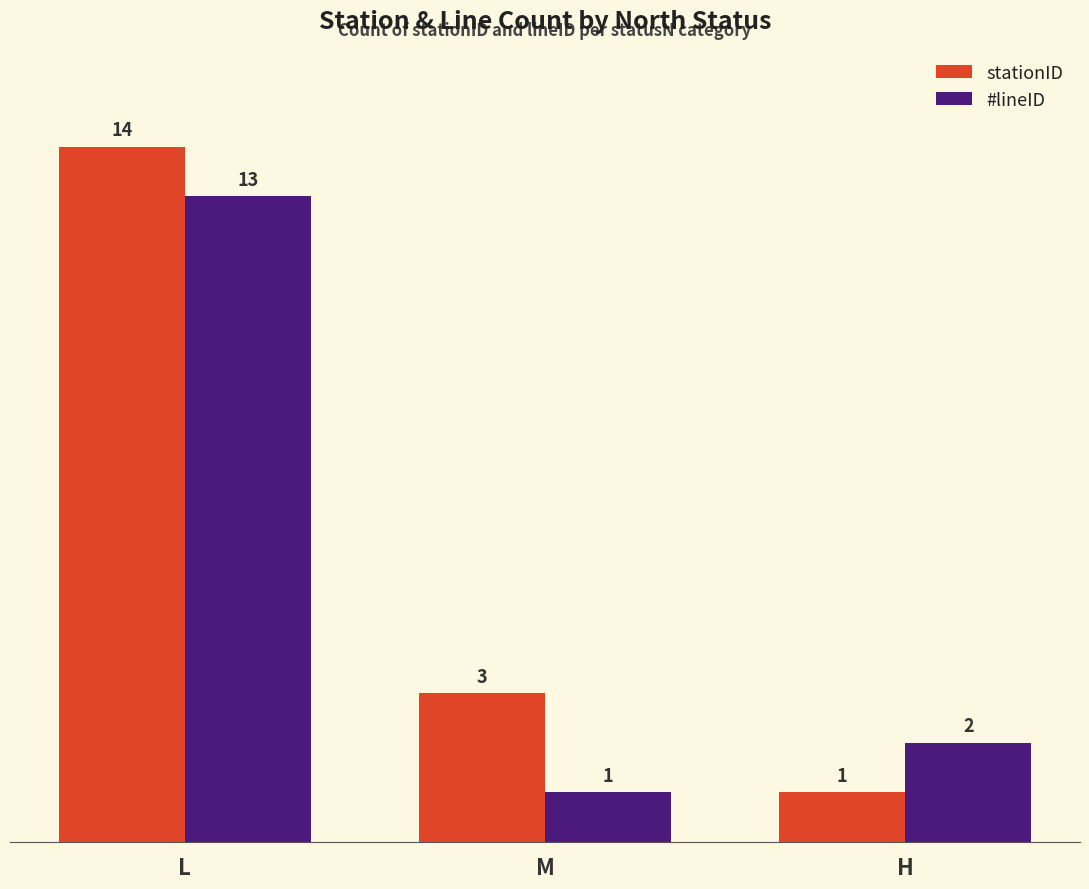

Where is #lineID nearest to the value 7?

H